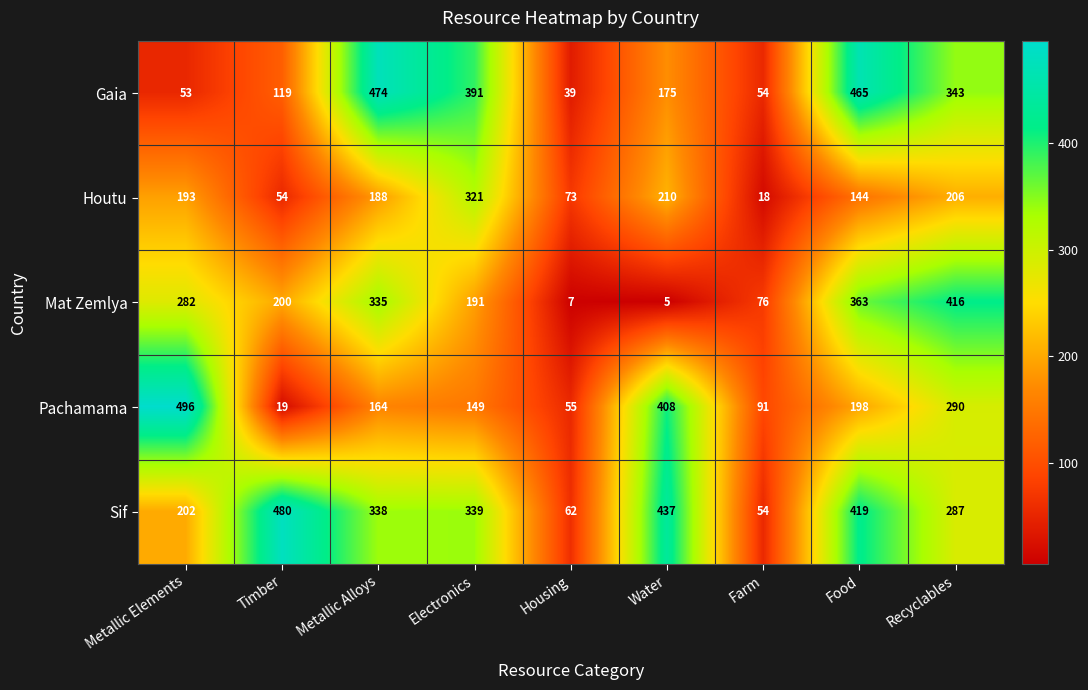

What is the difference between the second highest and minimum values in the Mat Zemlya series?

358